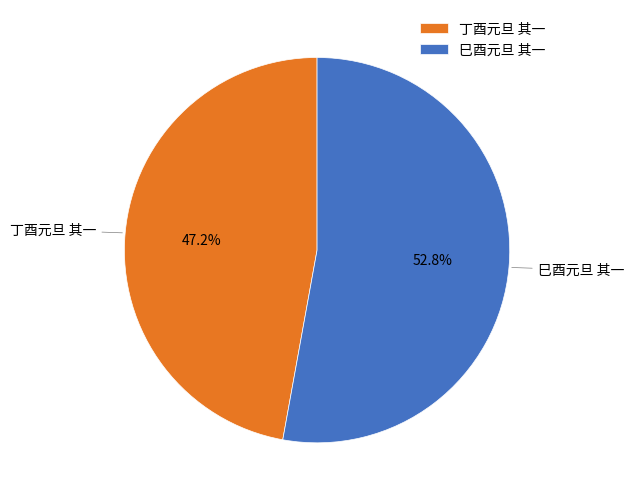

To the nearest percent, what portion does 巳酉元旦 其一 represent?

53%